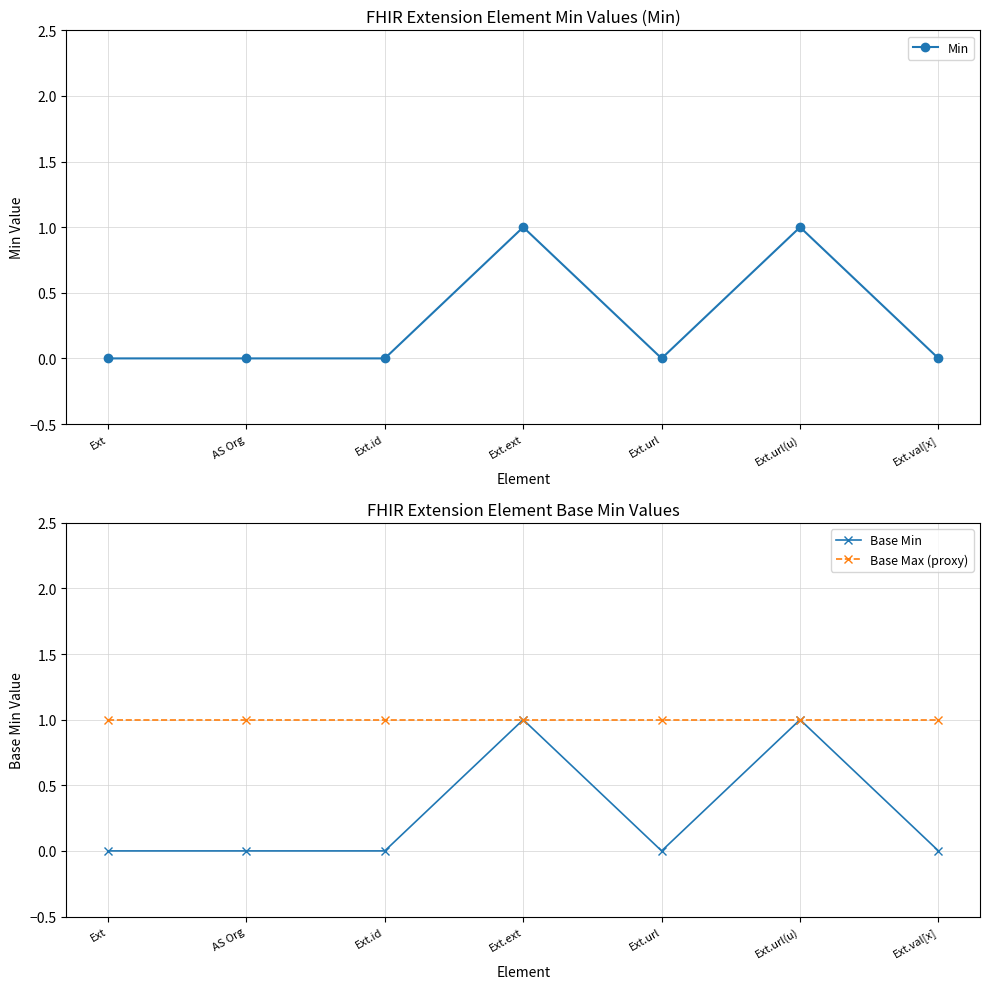

Between Ext.url(u) and Ext.val[x], which series saw the biggest shift?

Min